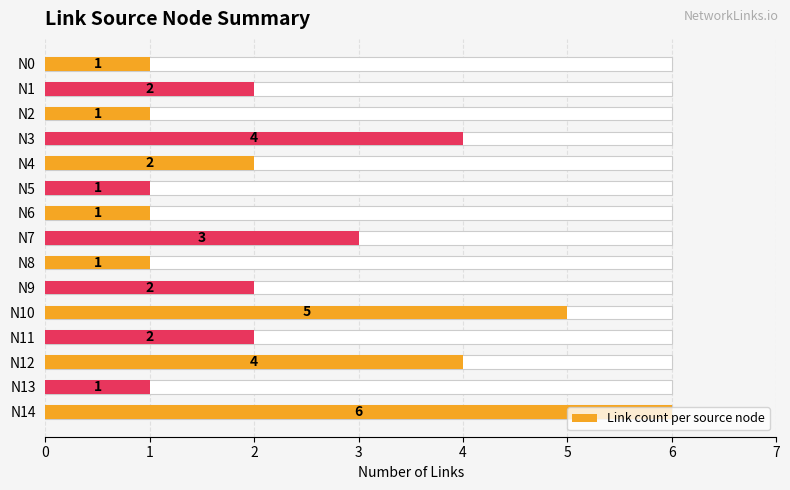

Rank the categories by value from lowest to highest.

N0, N2, N5, N6, N8, N13, N1, N4, N9, N11, N7, N3, N12, N10, N14